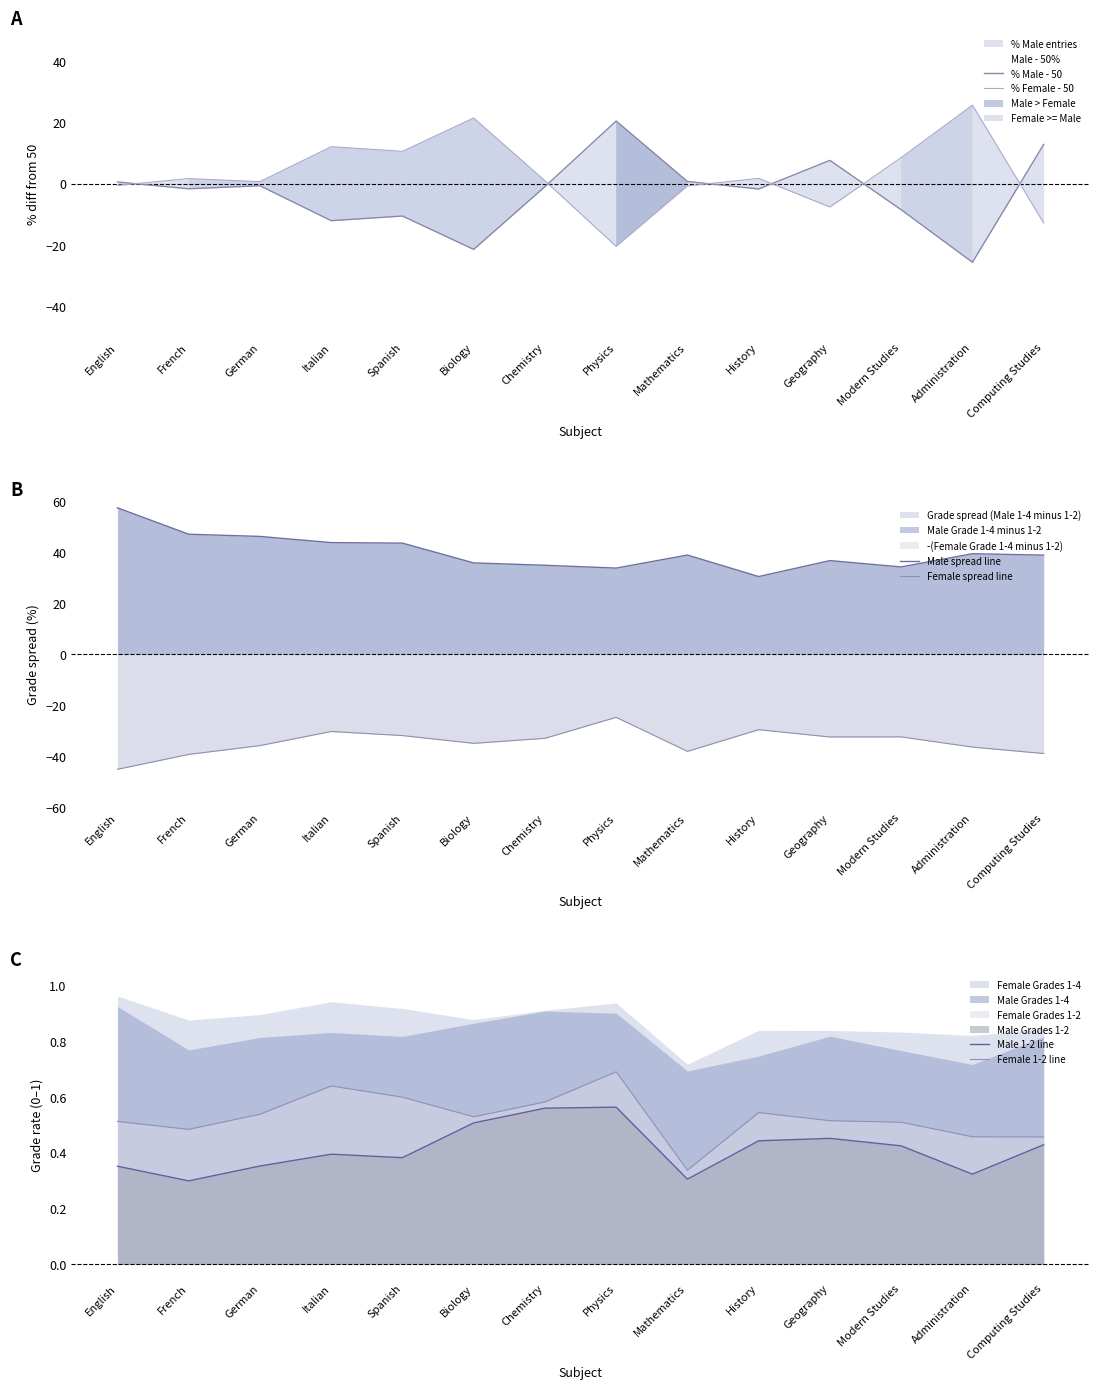

True or false: % Female - 50 has a value of -0.7 at Mathematics.

True